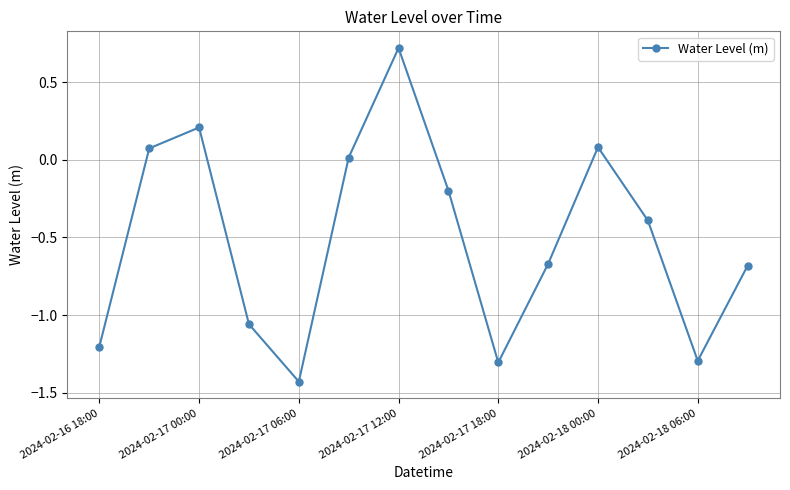

How many interior local valleys (lower than both neighbors) does the data have?

3